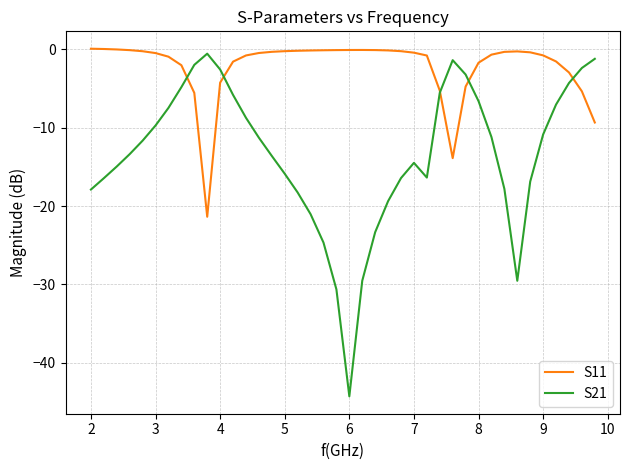

What is the minimum value for S11?

-21.4